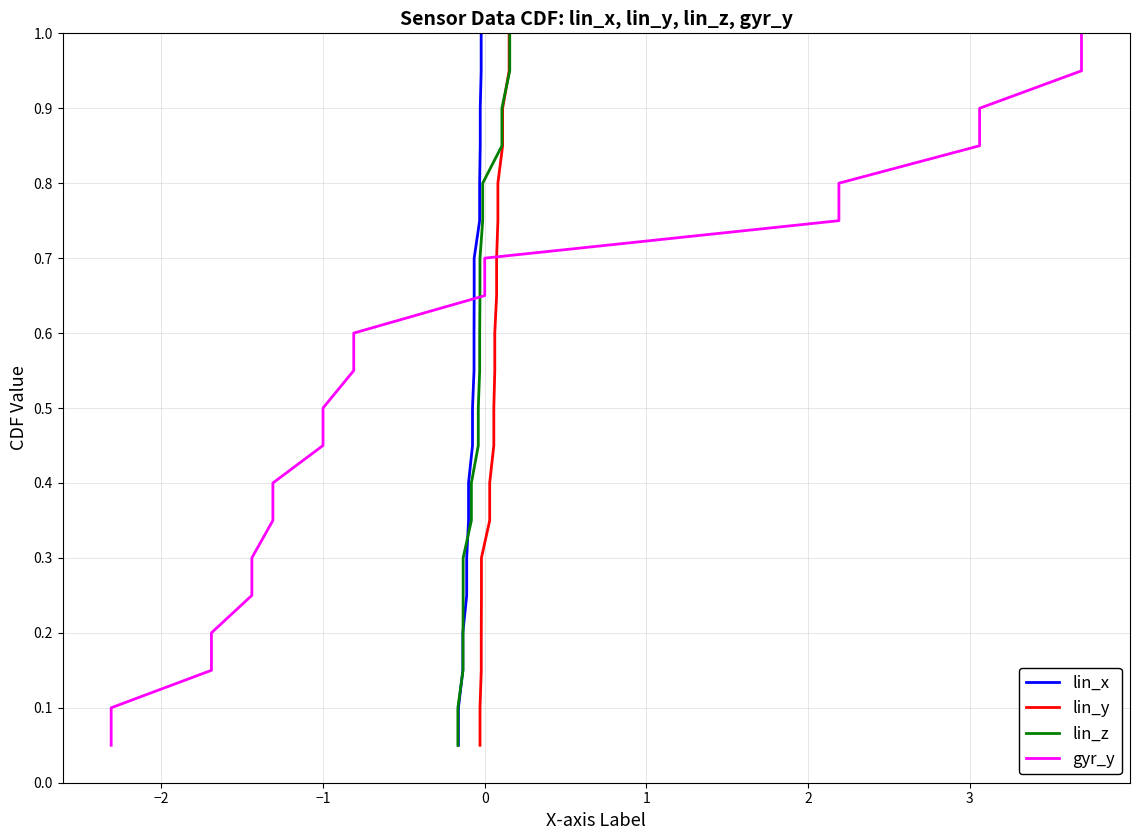

What is the difference between the maximum and minimum values in the lin_y series?

0.9